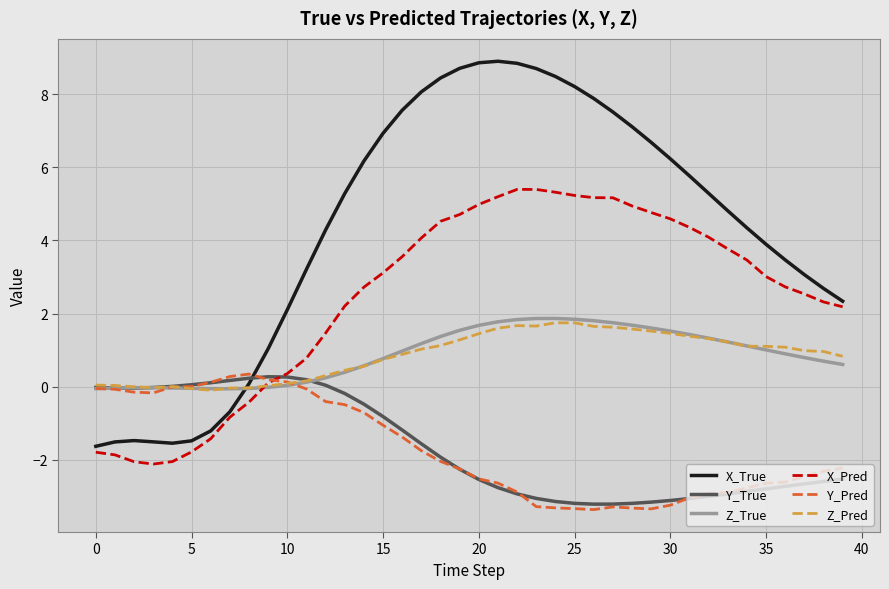

How many times do Y_True and X_True cross each other?

1